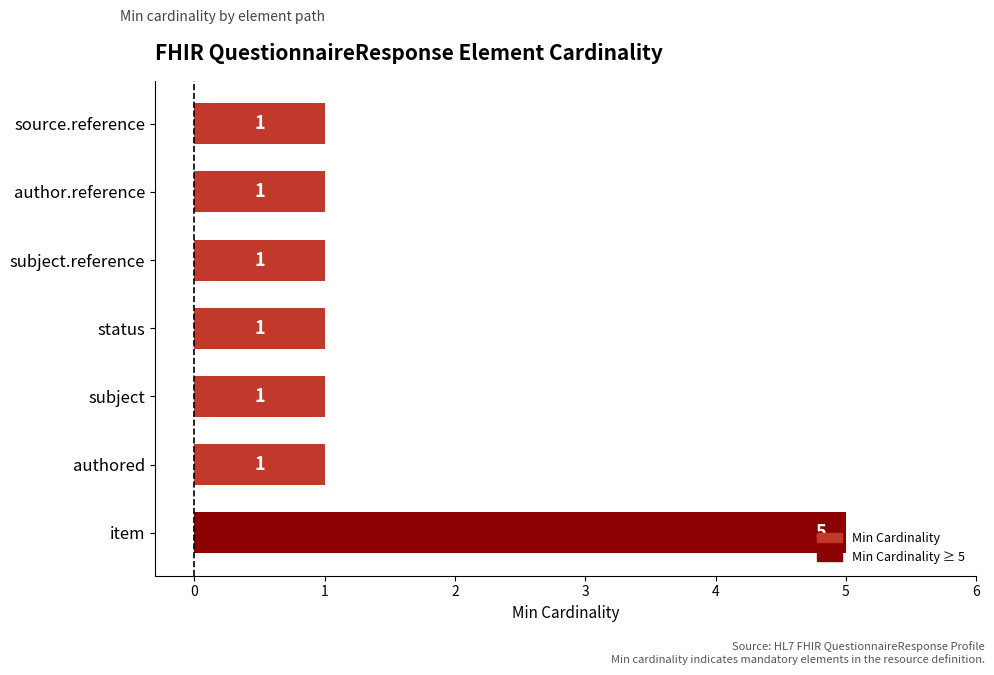

Count the values in the range 1 to 2.

6